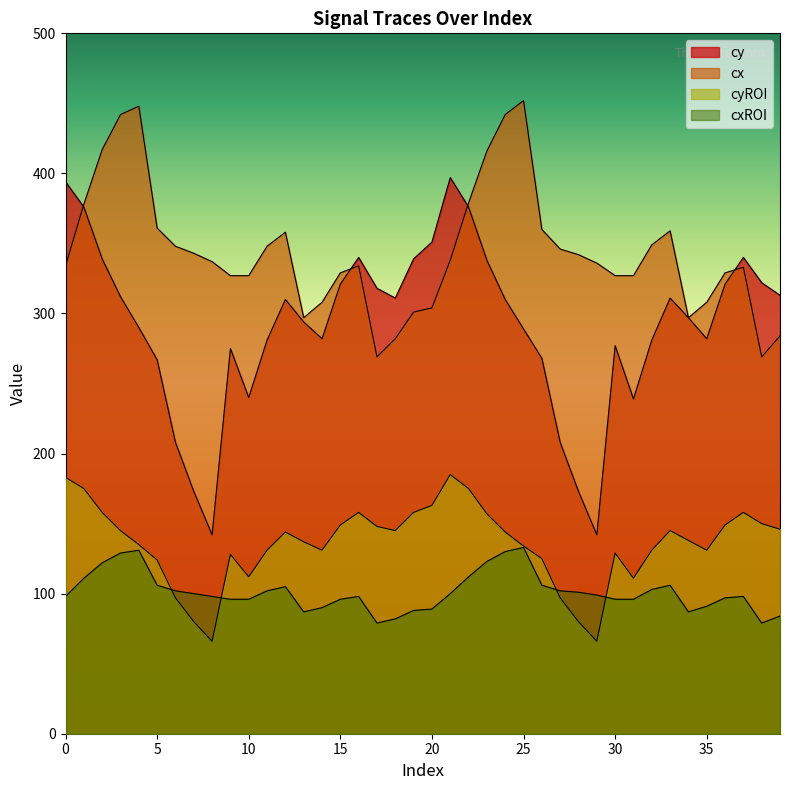

Does the chart have visible grid lines?

No